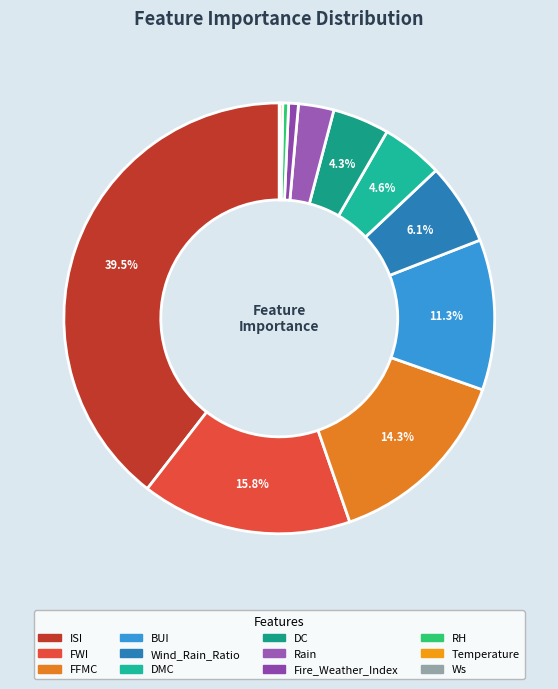

Is it true that FFMC is 20% of the pie?

False